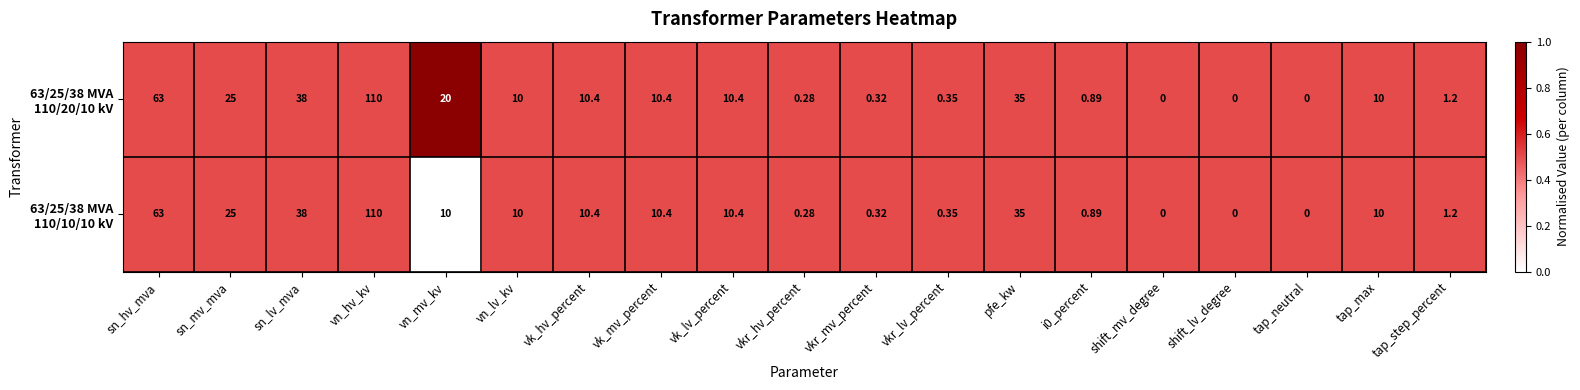

At which category does the chart reach its peak across all series?

vn_hv_kv